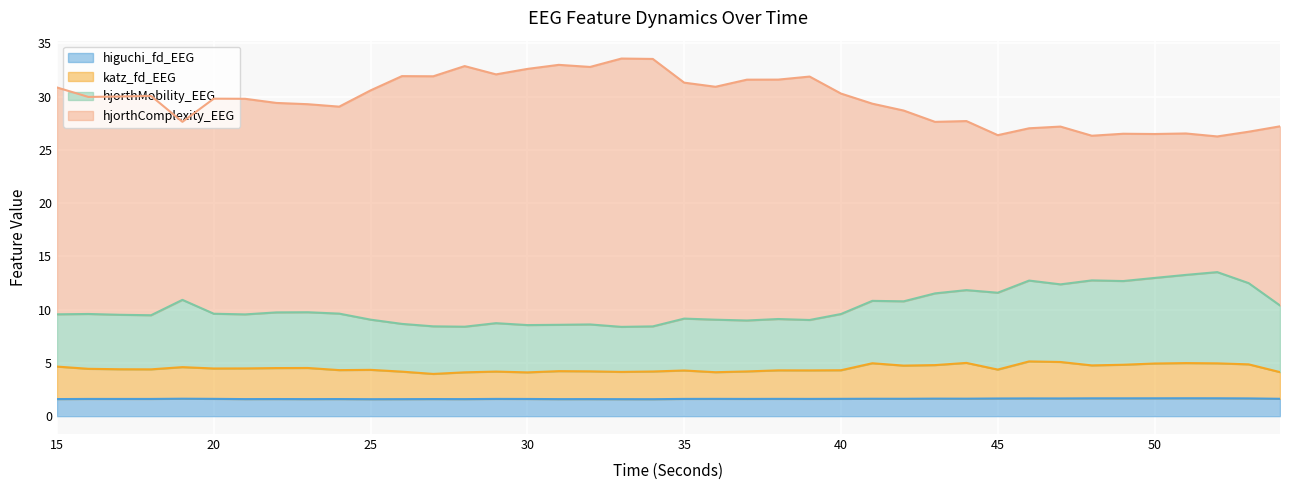

Is it true that higuchi_fd_EEG equals 1.6 at 35?

True